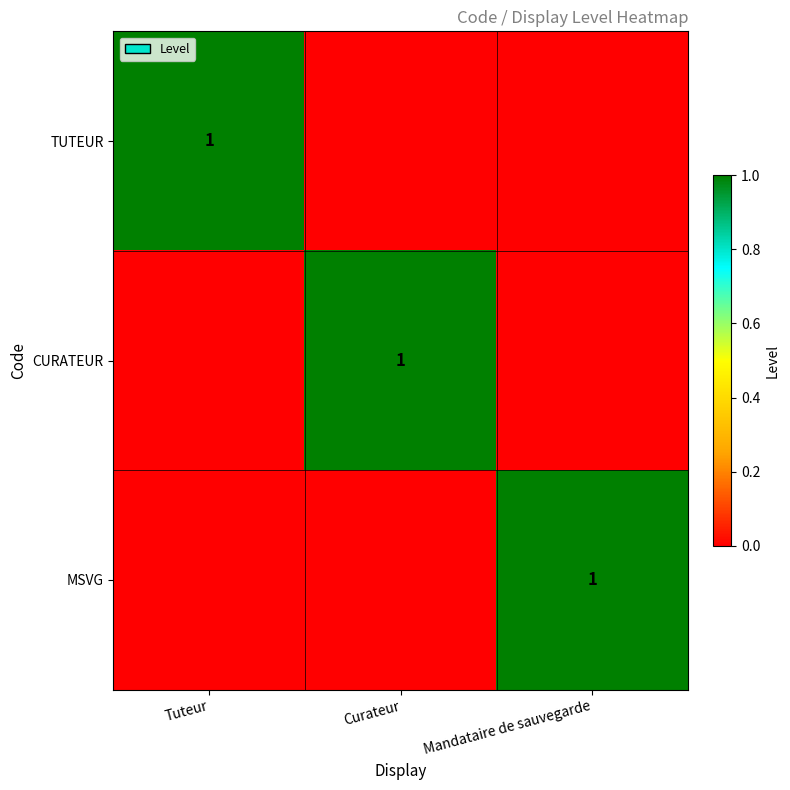

The CURATEUR series shows 1 at Curateur. True or false?

True